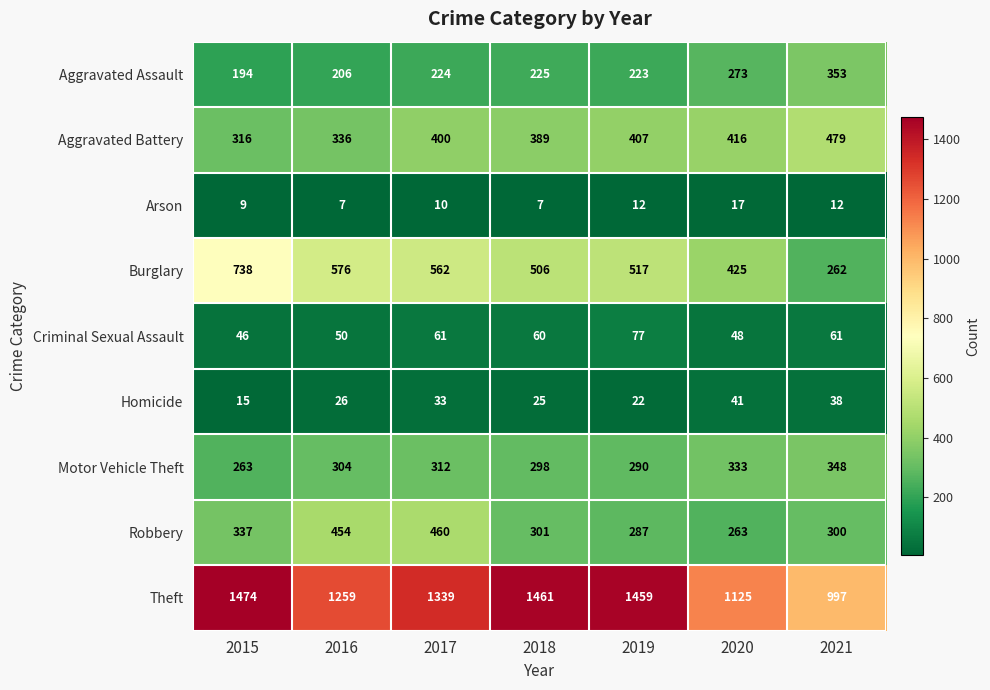

Rank the series by their maximum value, from lowest to highest.

Arson, Homicide, Criminal Sexual Assault, Motor Vehicle Theft, Aggravated Assault, Robbery, Aggravated Battery, Burglary, Theft